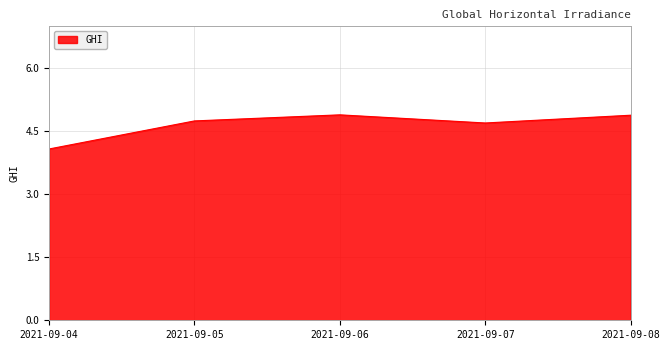

Which has a higher value, 2021-09-05 or 2021-09-04?

2021-09-05